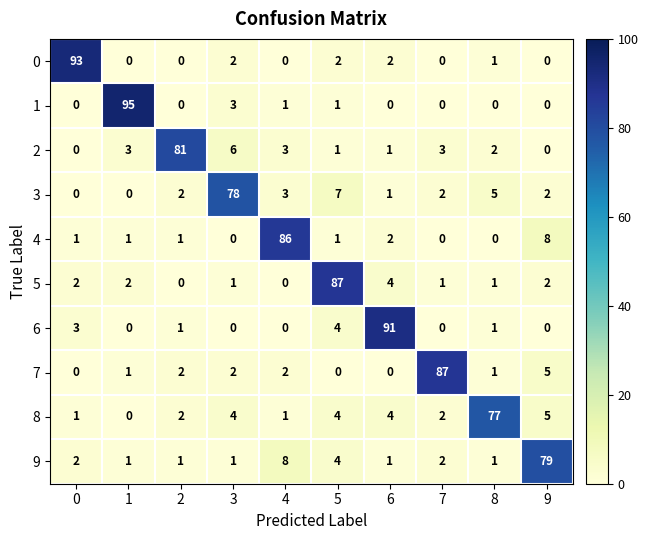

What is the maximum value for 5?

87